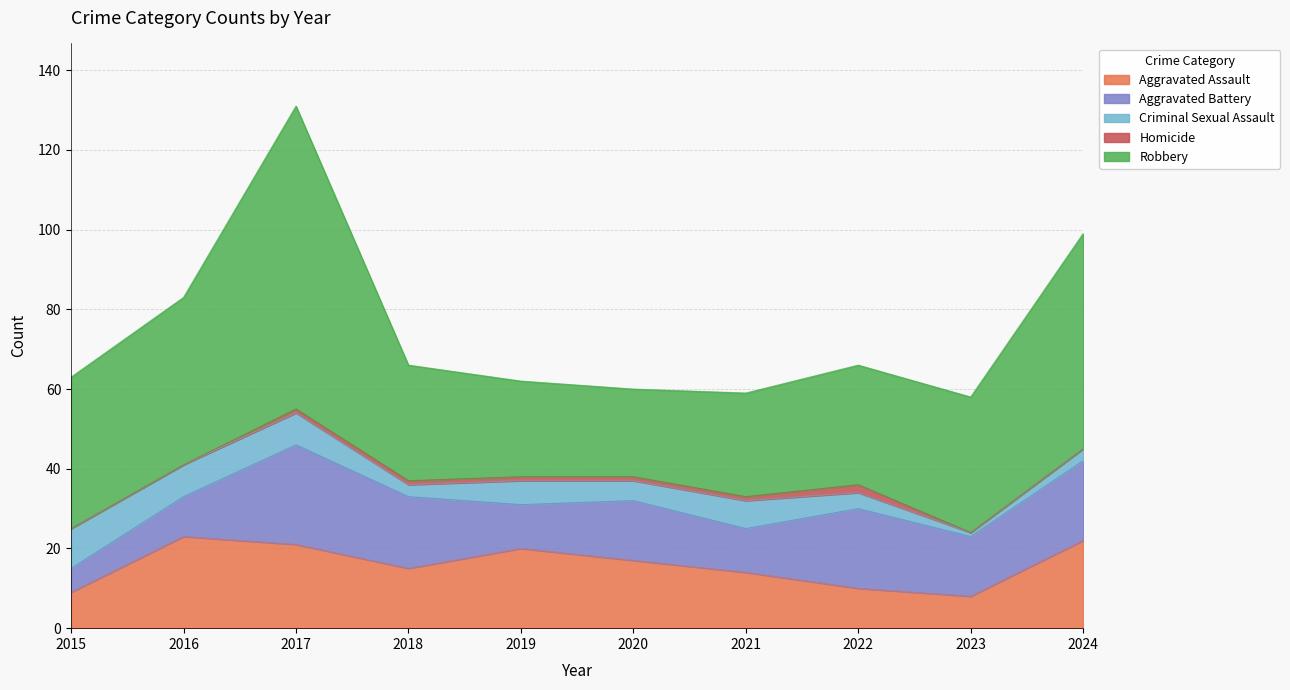

Which series has the largest total across all categories?

Robbery